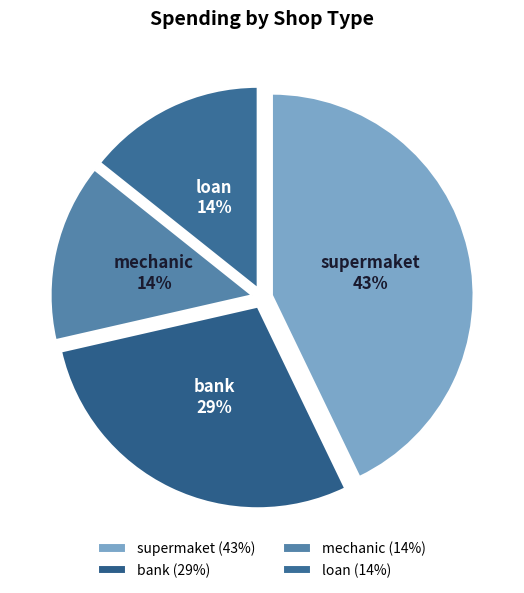

True or false: supermaket accounts for 43% of the total.

True